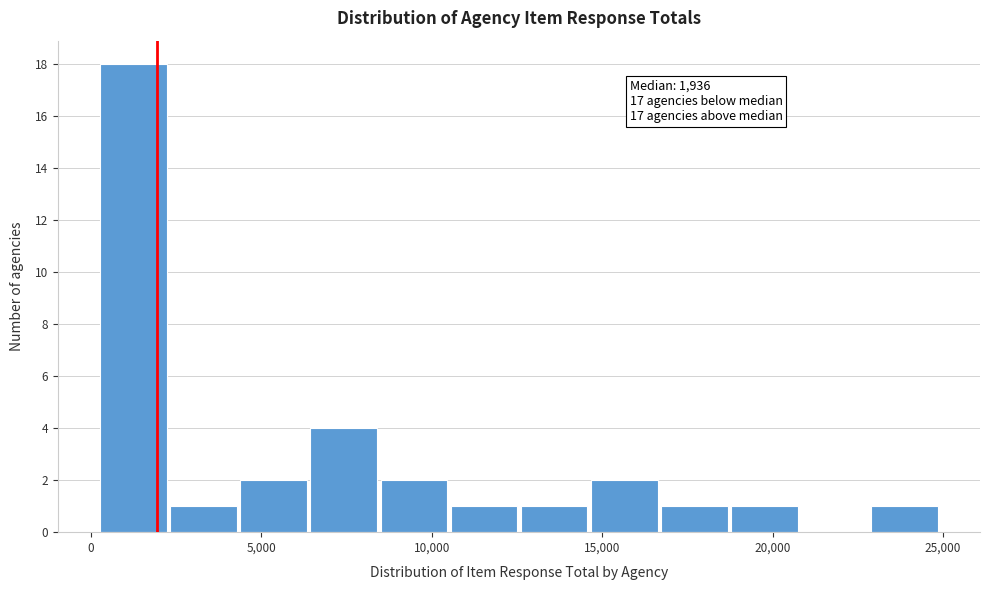

Over which range of the x-axis is the bar tallest?

0 to 2500